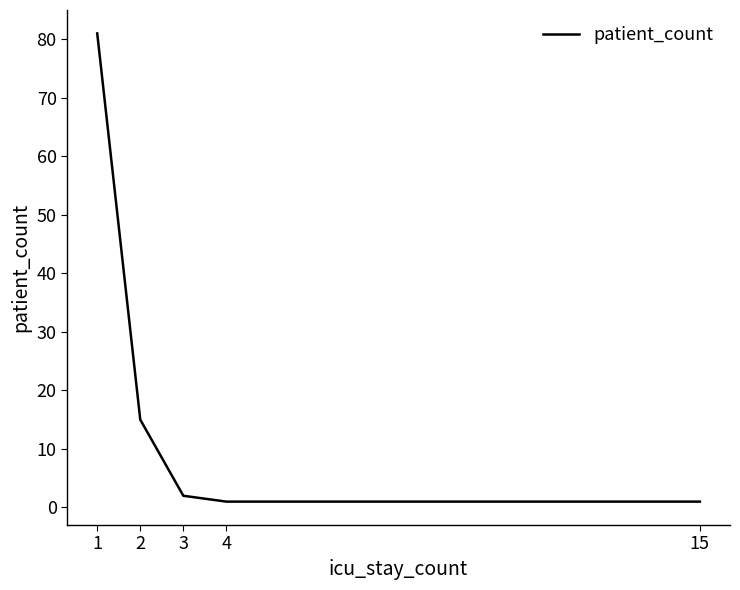

What is the sum of all values?

100